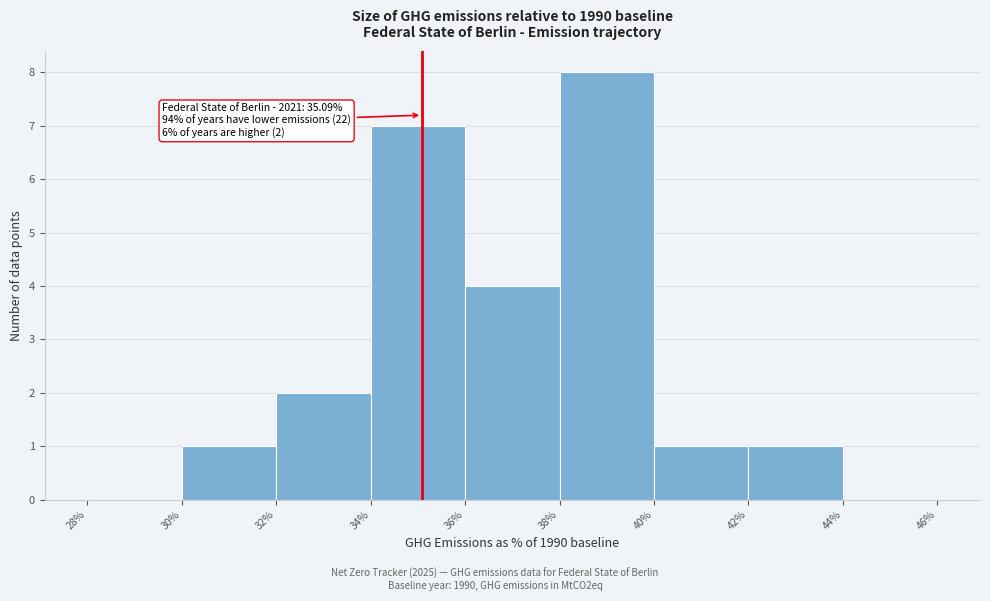

Over which range of the x-axis is the bar tallest?

38% to 40%